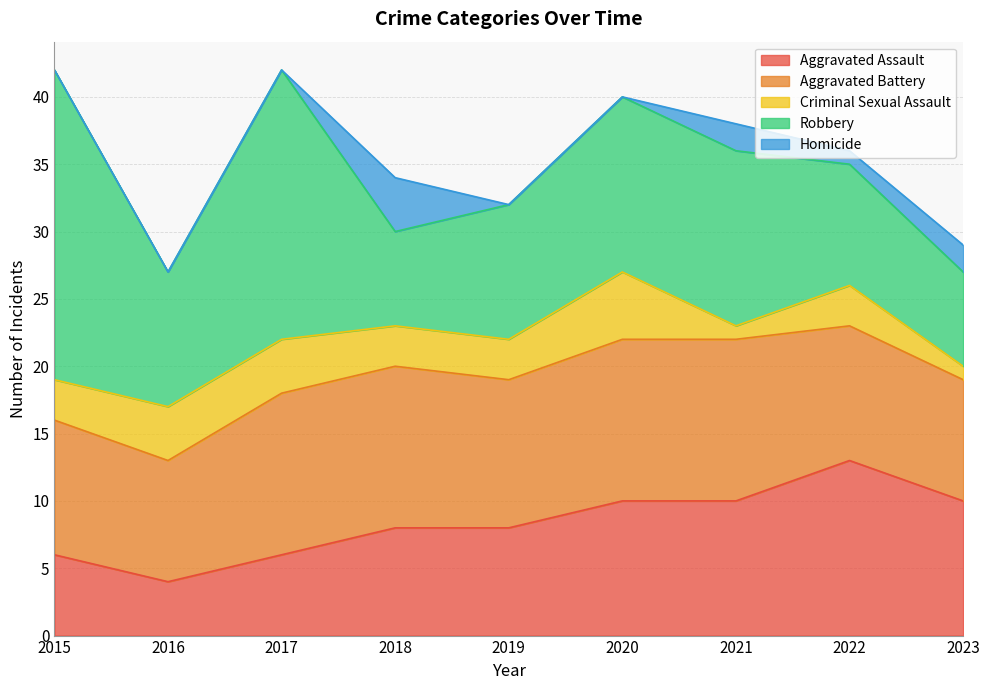

Rank the categories by Criminal Sexual Assault value from highest to lowest.

2020, 2016, 2017, 2015, 2018, 2019, 2022, 2021, 2023